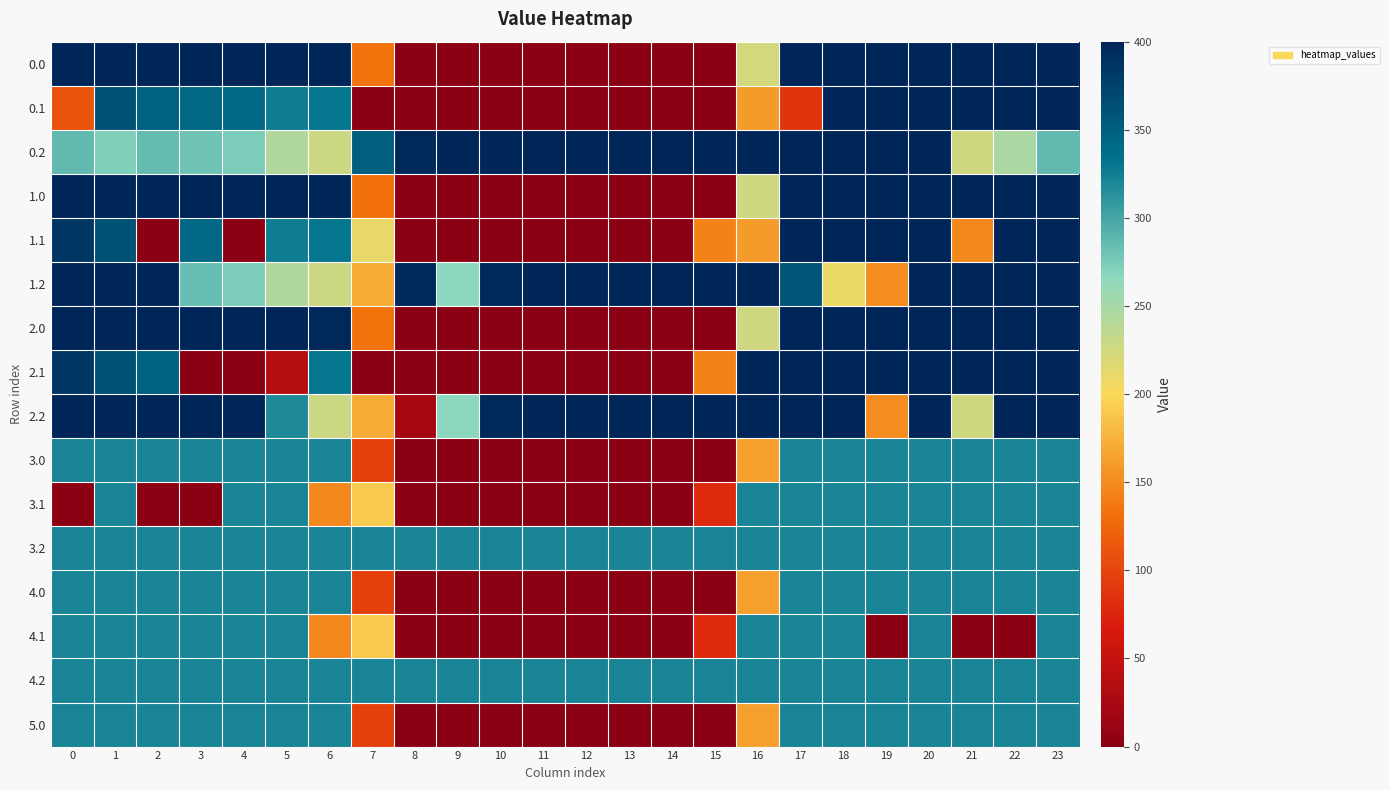

What is the spread (max minus min) of values at 14?

400.0